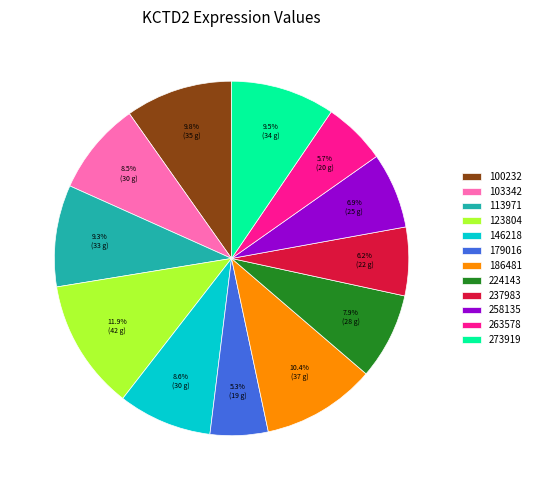

To the nearest percent, what is the difference between the 263578 and 103342 slice percentages?

3%